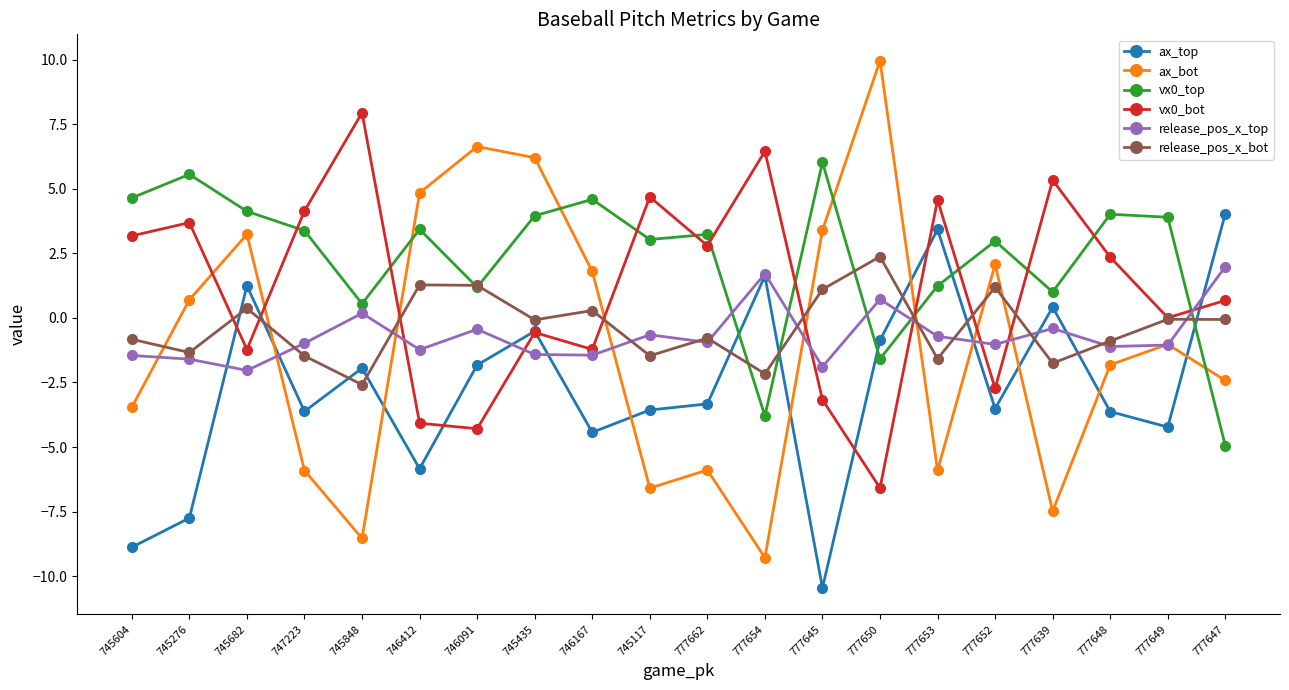

Which category has the highest value in the vx0_bot series?

745848